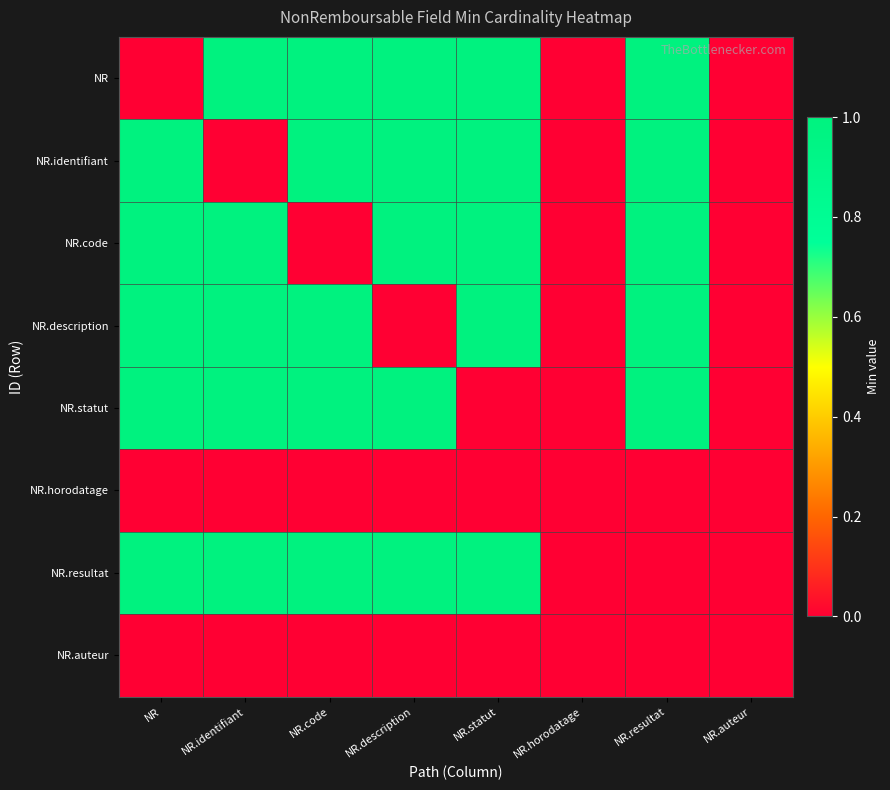

List the series in order of their peak value, lowest first.

NR.horodatage, NR.auteur, NR, NR.identifiant, NR.code, NR.description, NR.statut, NR.resultat